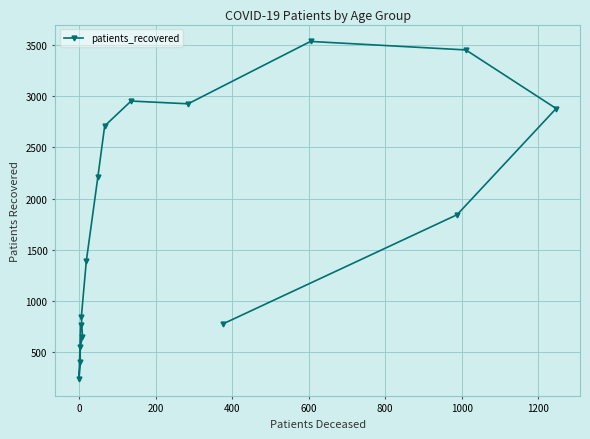

True or false: there are more than 0 points higher than both neighbors.

True